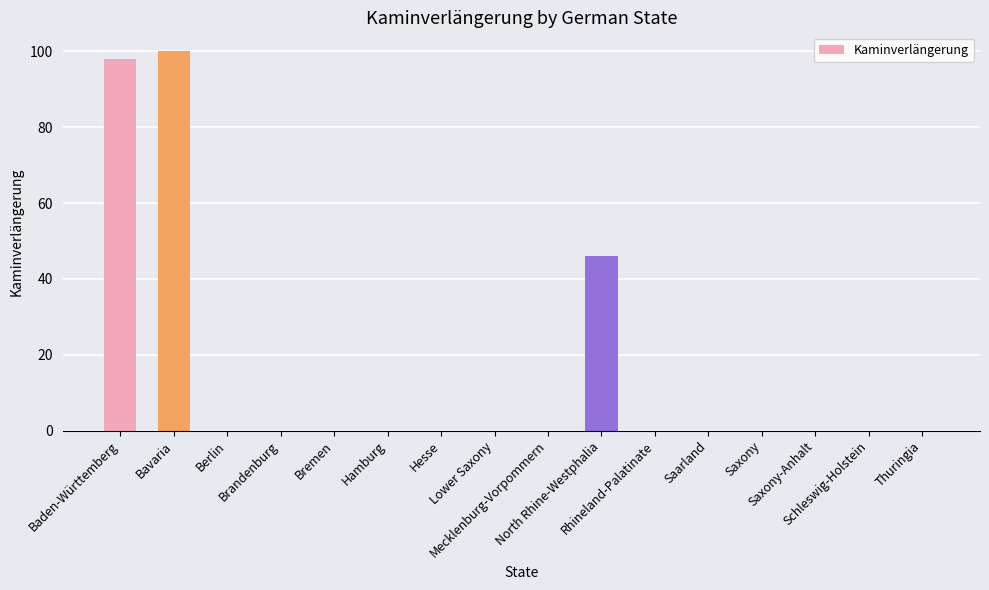

What is the maximum value shown in the chart?

100